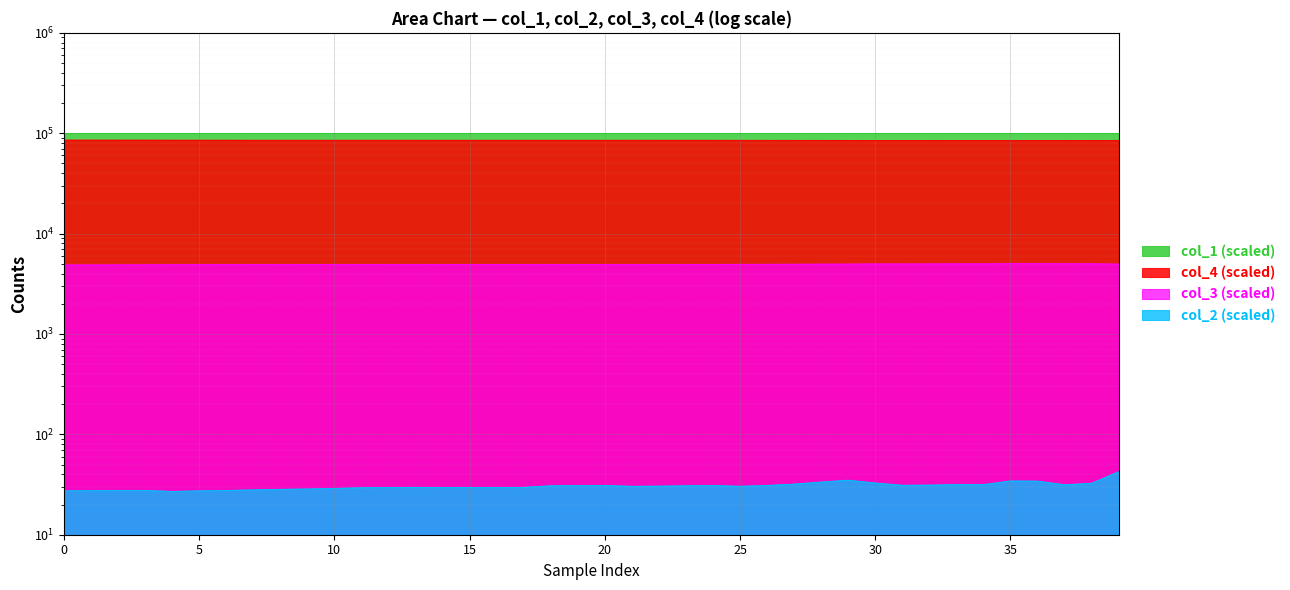

In col_2, how many points are higher than both neighbors (excluding endpoints)?

5